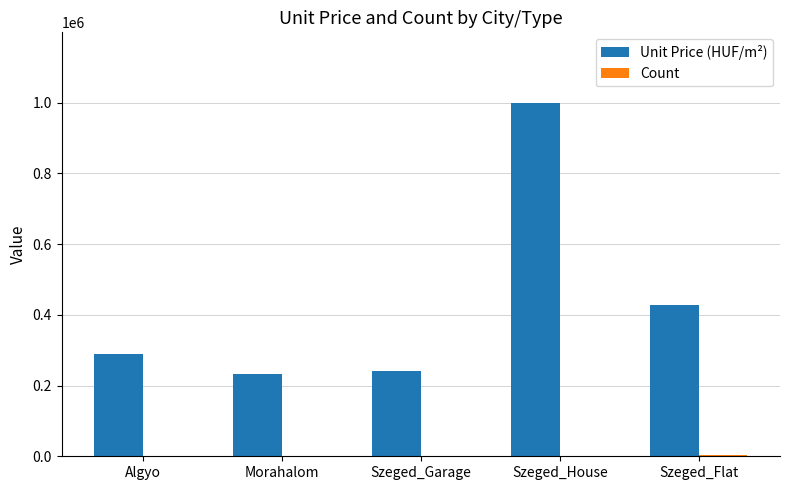

Which series has the largest total across all categories?

Unit Price (HUF/m²)